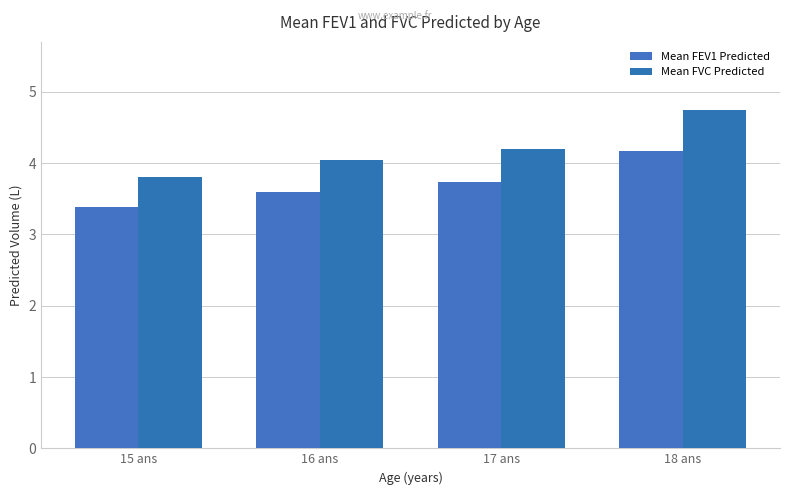

Rank the series by their average value, from highest to lowest.

Mean FVC Predicted, Mean FEV1 Predicted